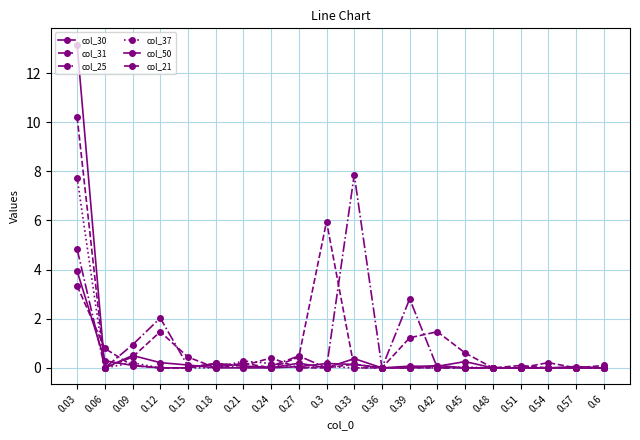

Between which two adjacent categories do col_25 and col_37 first intersect?

0.18 and 0.21